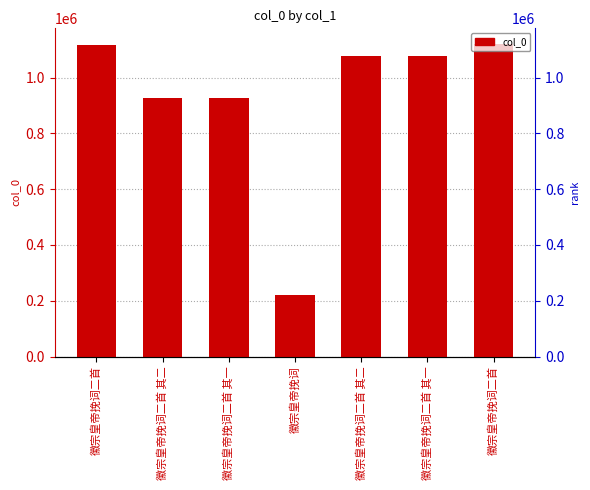

Which has a higher value, 徽宗皇帝挽词二首 or 徽宗皇帝挽词二首 其二?

徽宗皇帝挽词二首